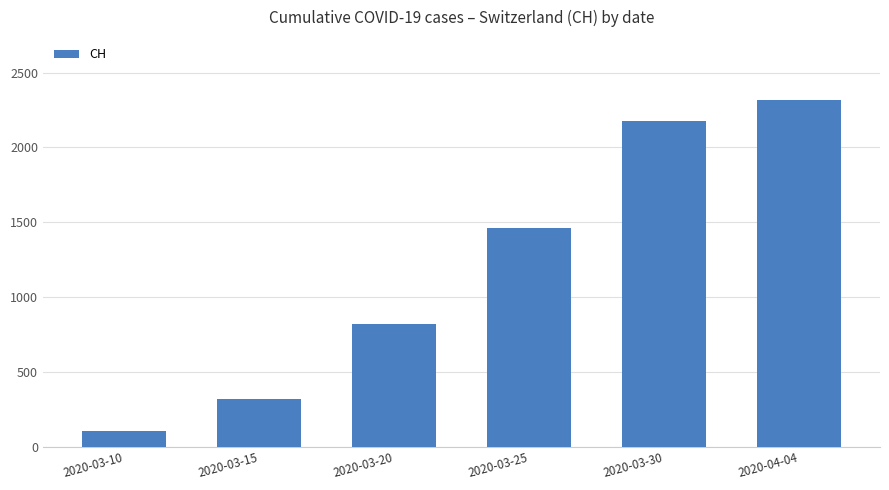

List the labels in order of value, largest first.

2020-04-04, 2020-03-30, 2020-03-25, 2020-03-20, 2020-03-15, 2020-03-10